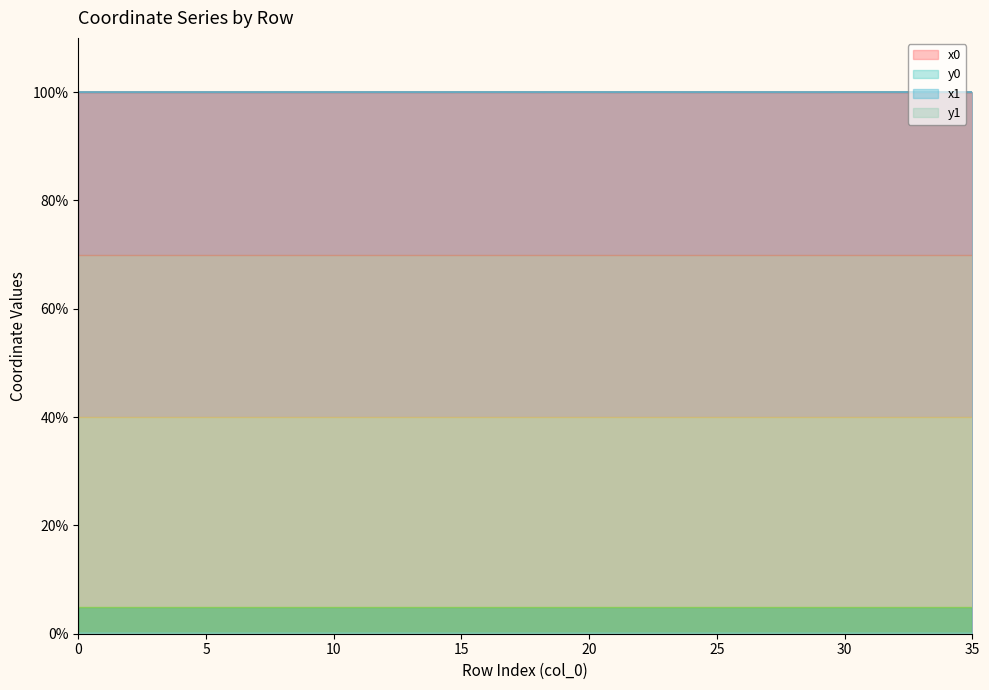

Rank the categories by x1 value from highest to lowest.

22, 19, 31, 30, 25, 32, 20, 23, 17, 33, 15, 16, 12, 18, 21, 27, 13, 24, 10, 8, 26, 14, 11, 28, 29, 34, 9, 35, 6, 7, 0, 3, 5, 1, 2, 4